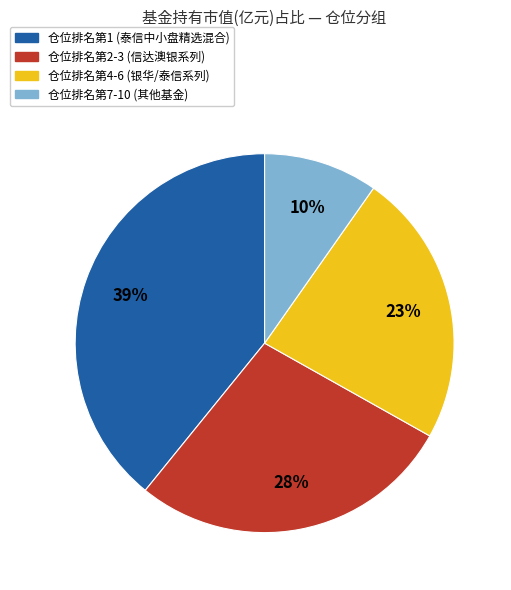

To the nearest percent, what is the difference between the largest and smallest slice percentages?

29%